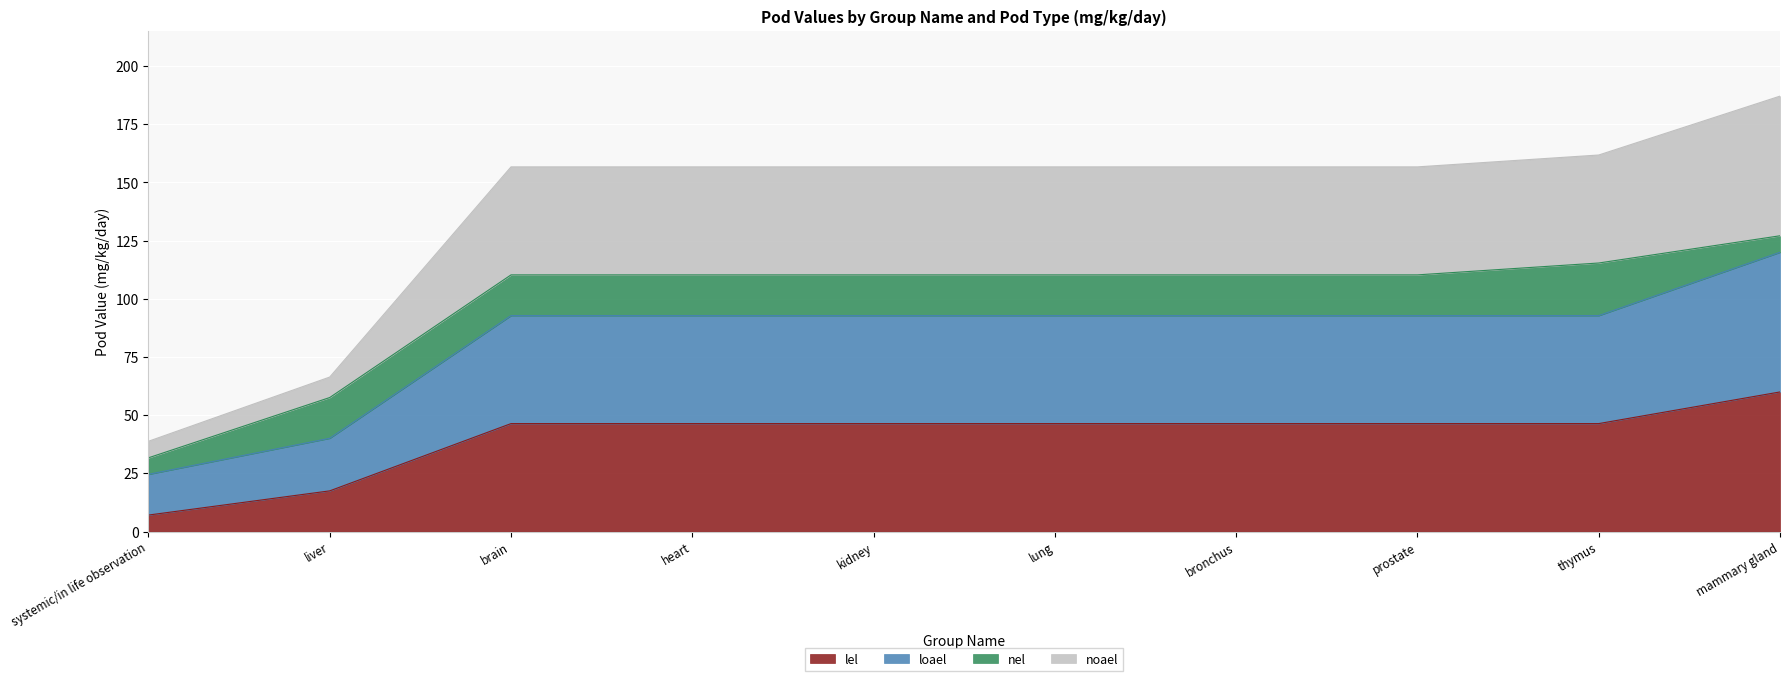

What is the total value across all series at mammary gland?

187.1